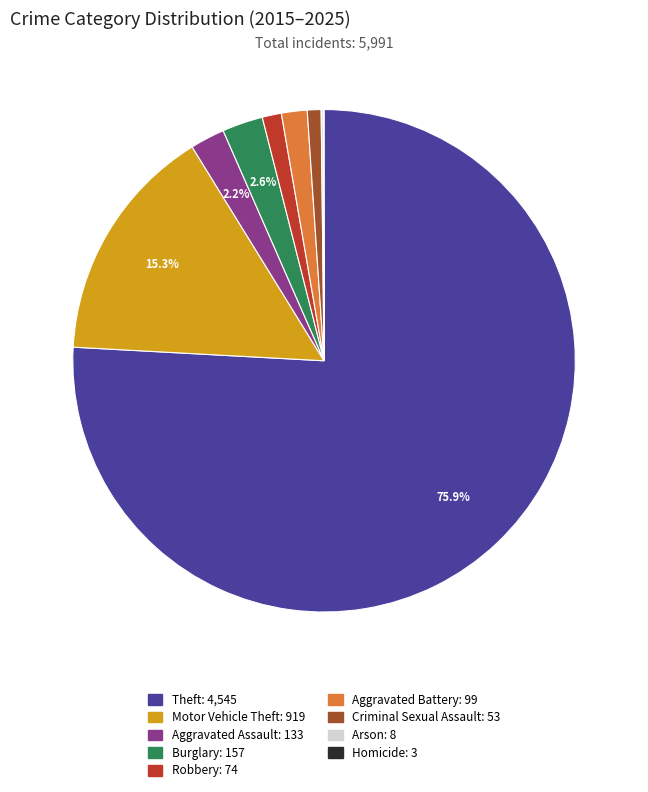

Which slice is the largest?

Theft